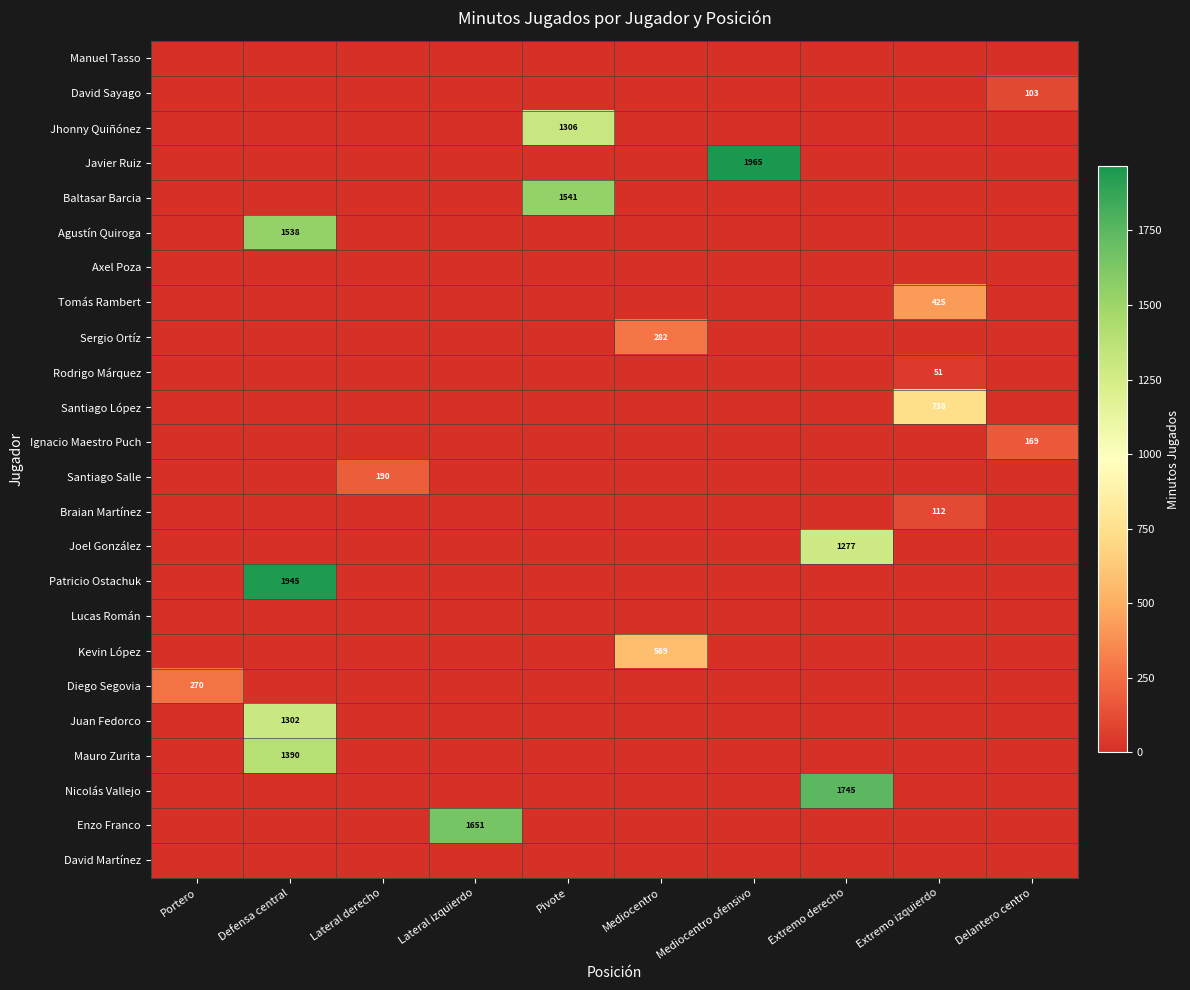

Which has a higher value, Portero or Mediocentro ofensivo?

Portero